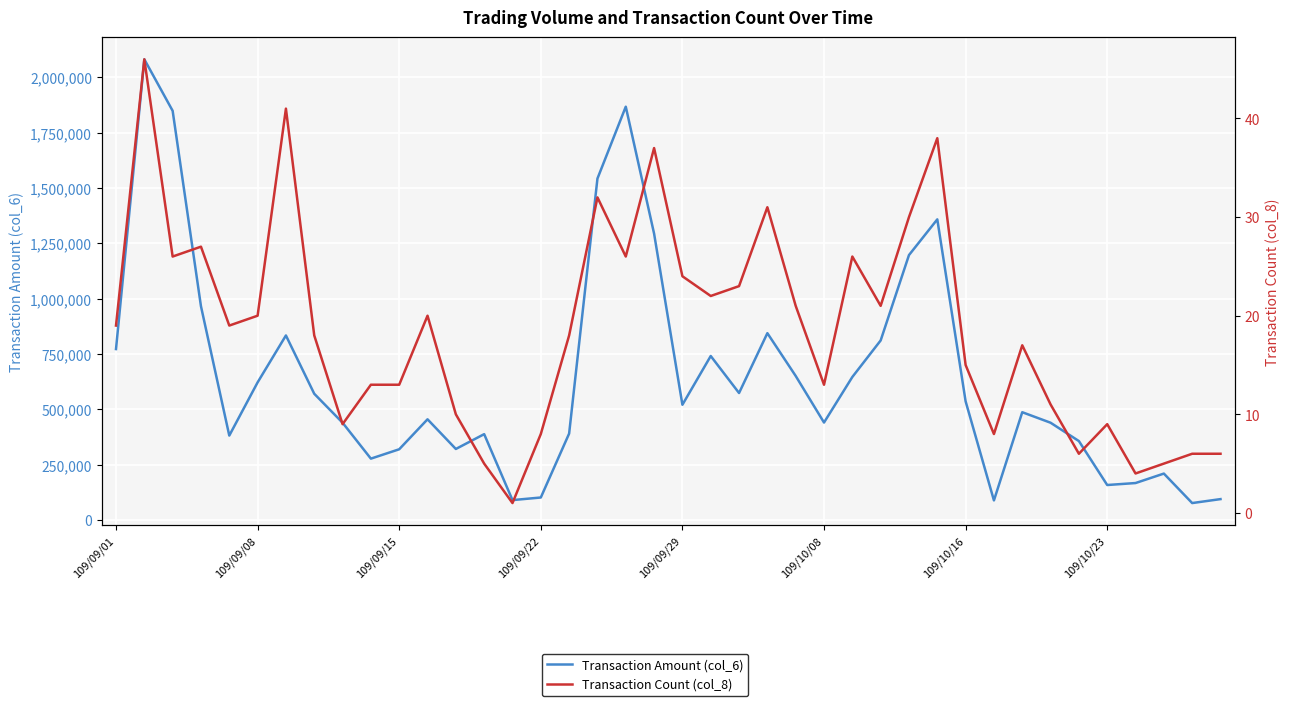

How many series are shown in this chart?

2